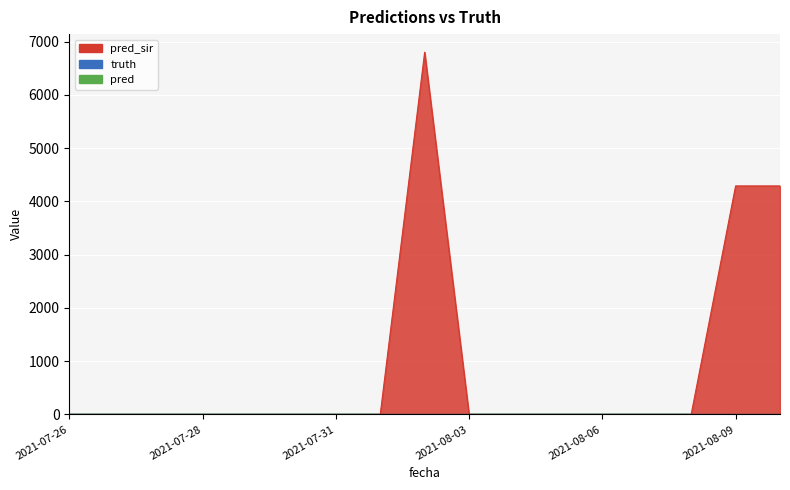

Which series has the widest spread of values?

pred_sir